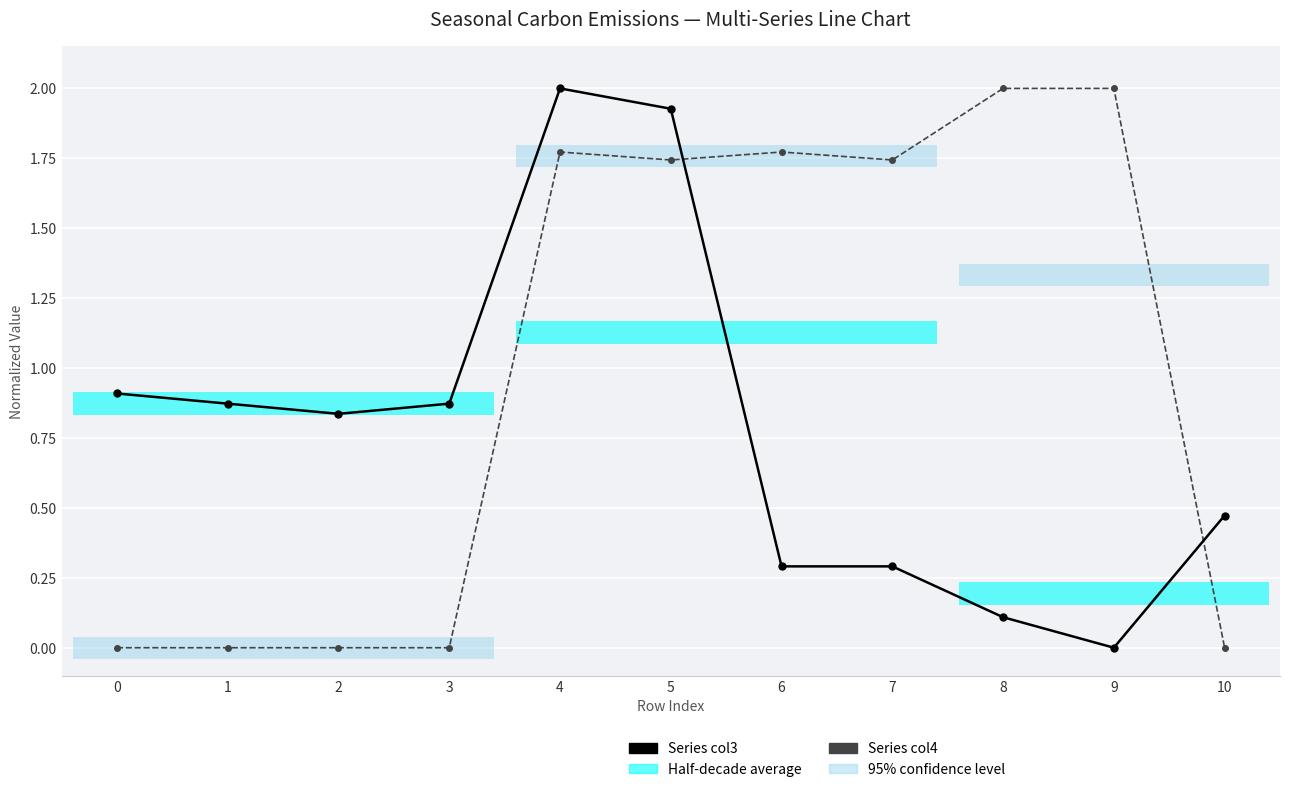

What is the total value across all series at 8?

2.1